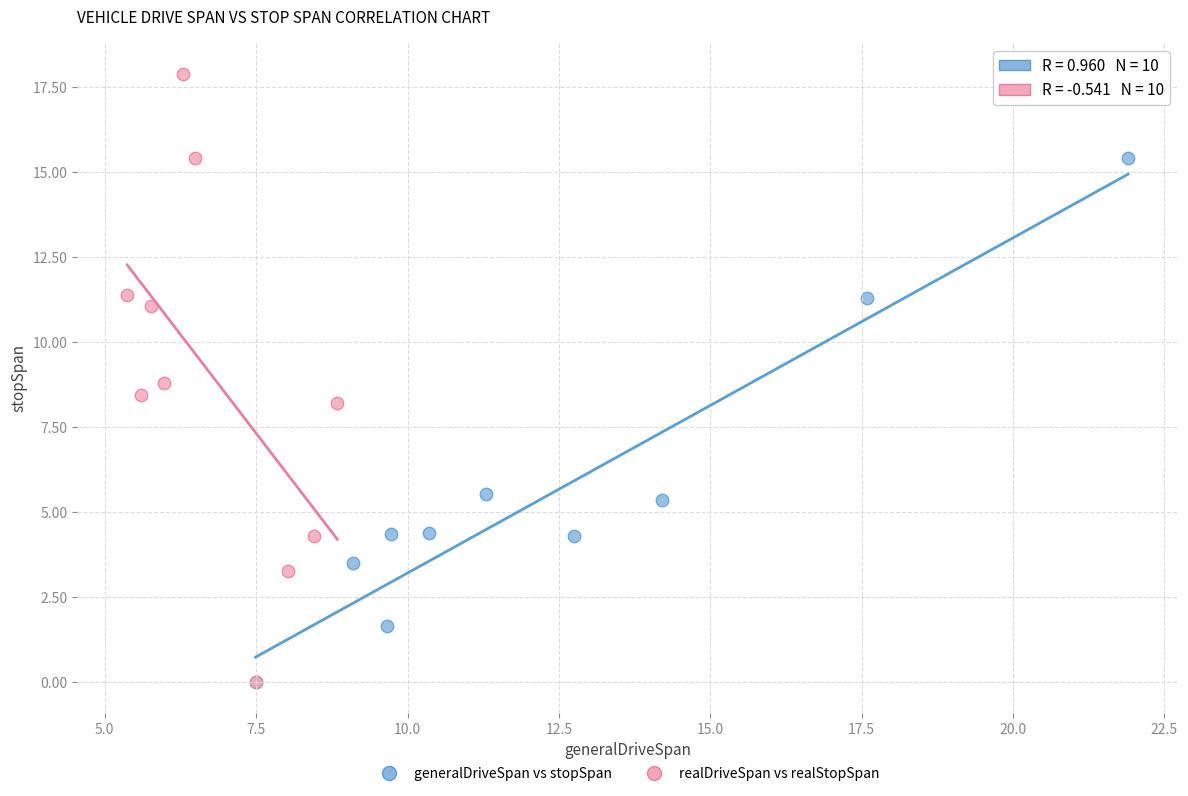

Which series contains the highest Y value?

realDriveSpan vs realStopSpan